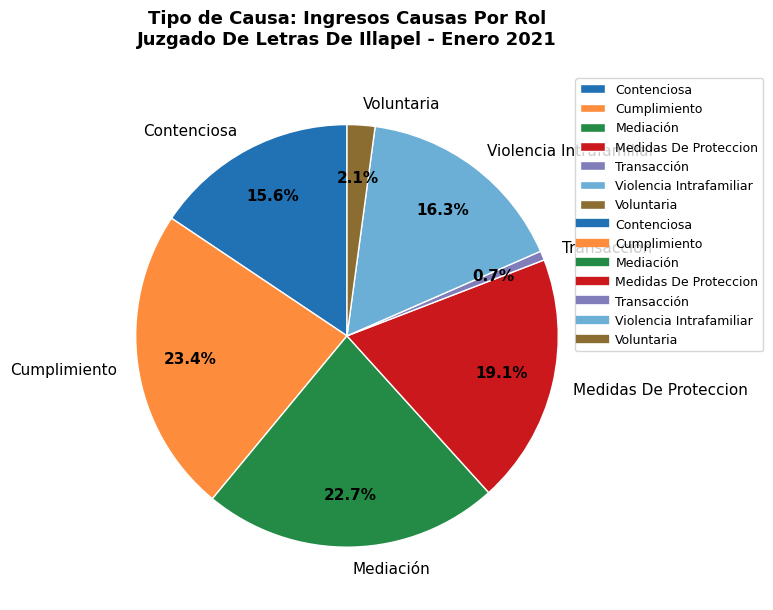

To the nearest percent, what is the difference between the Contenciosa and Medidas De Proteccion slice percentages?

4%